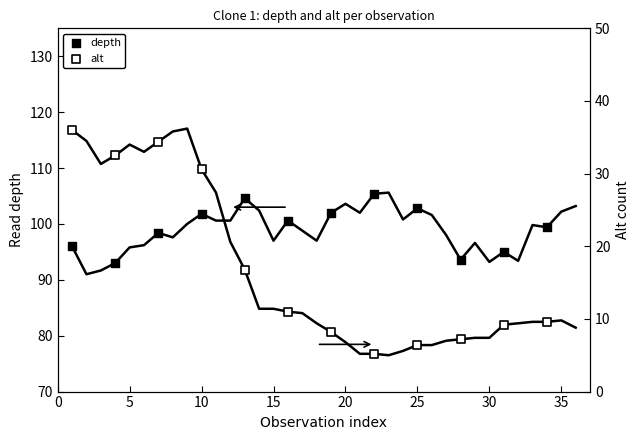

Which series has the widest spread of Y values?

alt